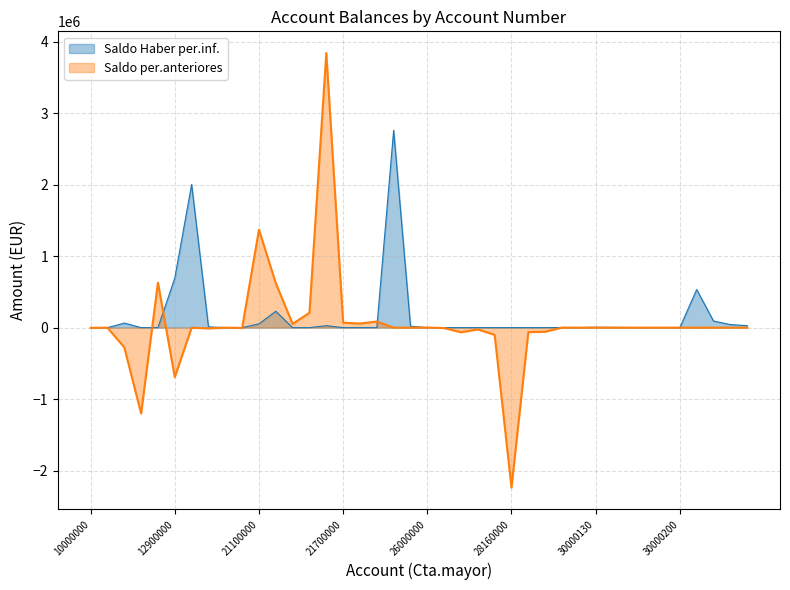

At how many categories does at least one series exceed 3362205?

1